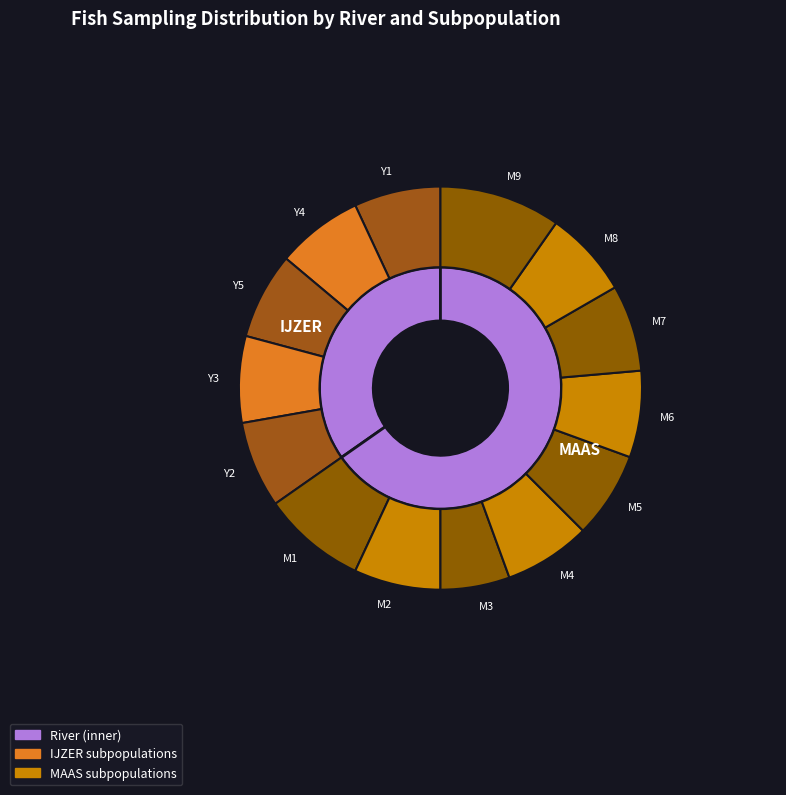

Approximately how many times larger is the value at IJZER compared to MAAS?

0.5